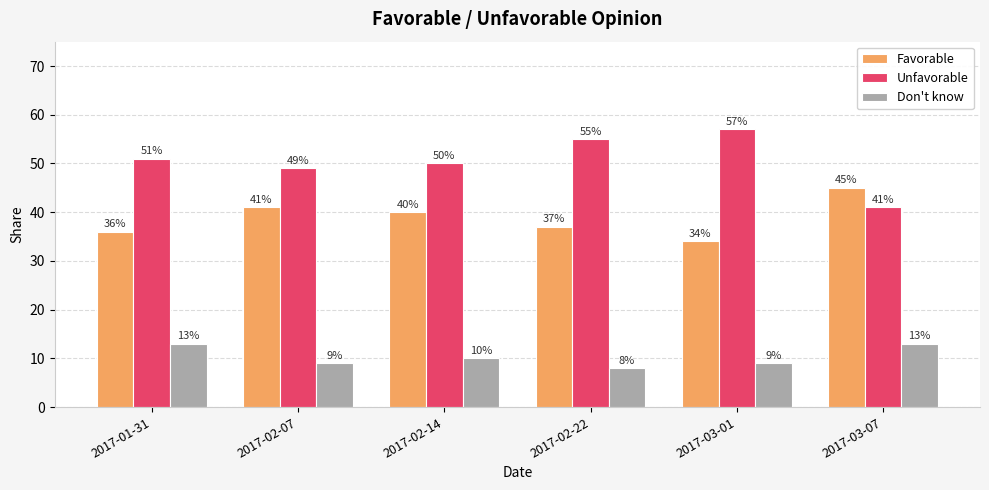

At which label does Favorable first exceed 40?

2017-02-07